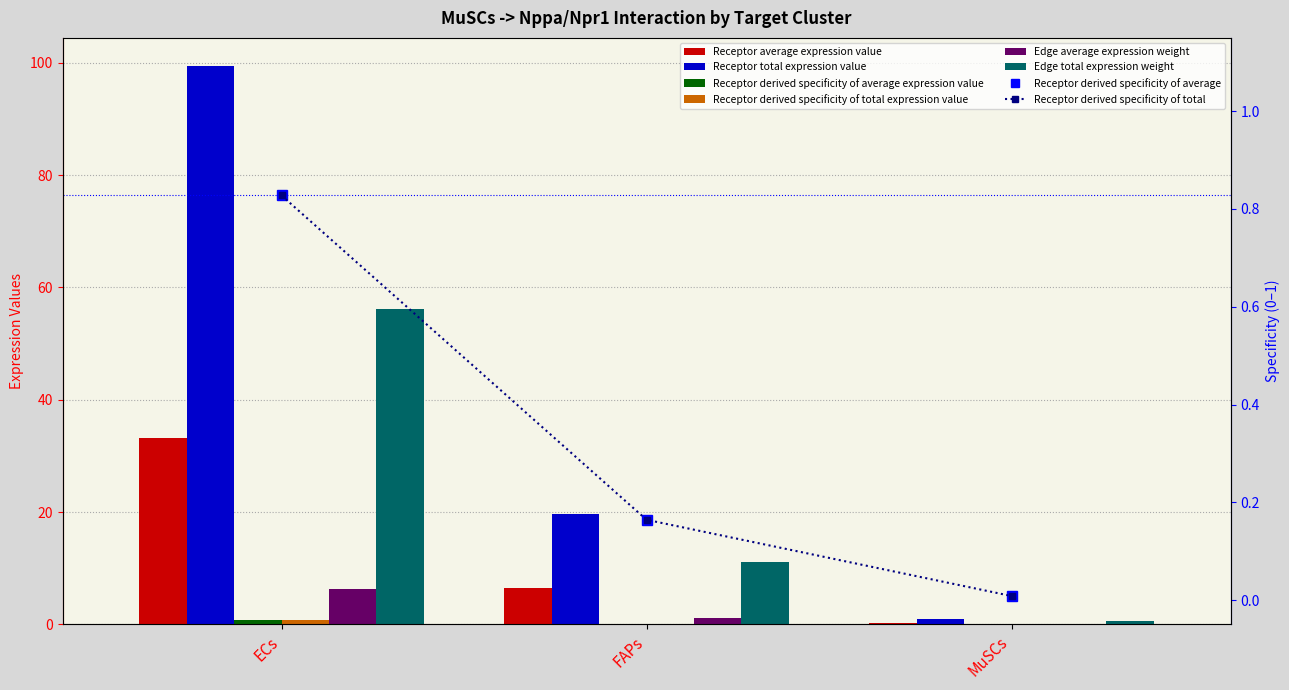

What is the difference between the second highest and minimum values in the Receptor derived specificity of average expression value series?

0.2